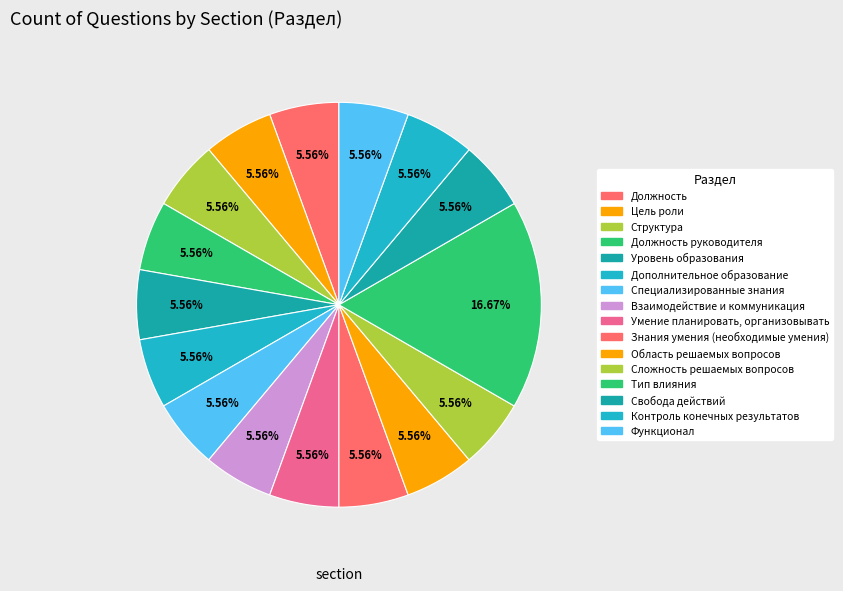

How many segments does this pie chart have?

16